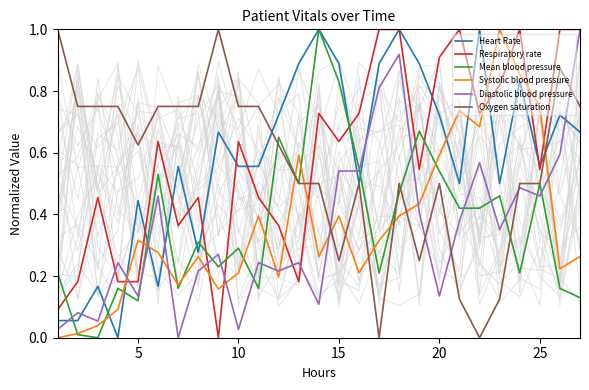

Is it true that Systolic blood pressure equals 0.4 at 15?

True